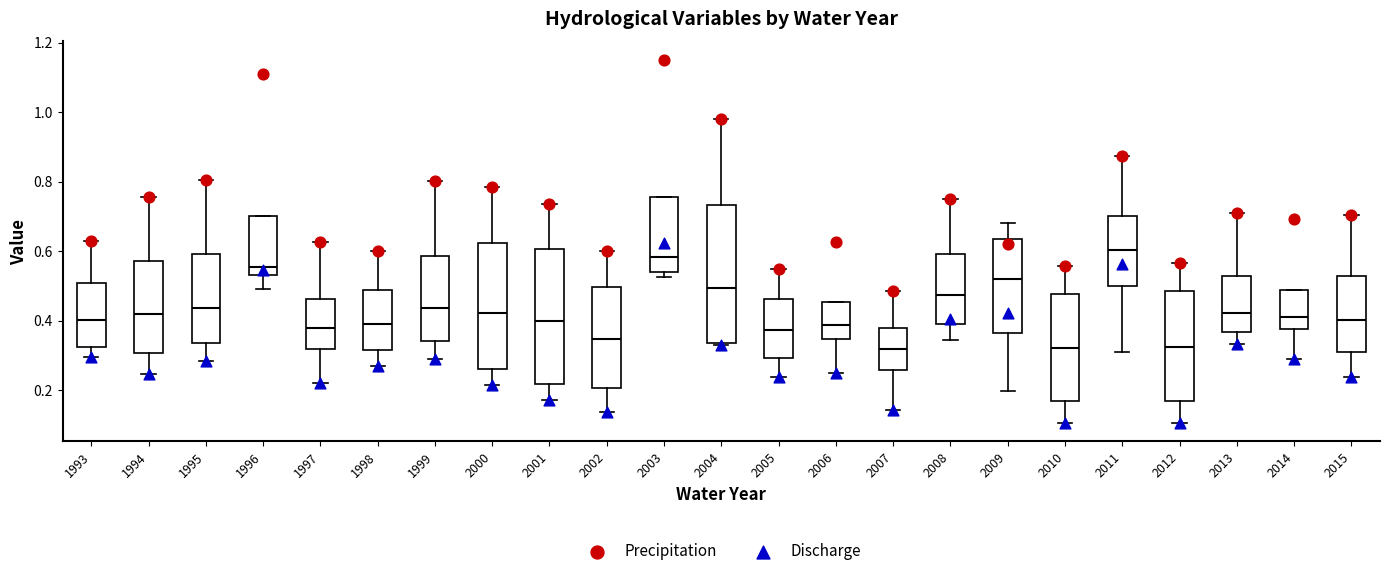

Reading left to right, transcribe this box plot: for each box, give where its median line is, the range the box spans, and where its two whiskers end, as read against the y-axis. The values are not printed on the chart, so give them approximately, as read against the axis.

1993: median 0.40, box 0.32 to 0.50, whiskers 0.30 to 0.64
1994: median 0.42, box 0.30 to 0.58, whiskers 0.24 to 0.76
1995: median 0.44, box 0.34 to 0.60, whiskers 0.28 to 0.80
1996: median 0.56, box 0.54 to 0.70, whiskers 0.50 to 0.70
1997: median 0.38, box 0.32 to 0.46, whiskers 0.22 to 0.62
1998: median 0.40, box 0.32 to 0.48, whiskers 0.28 to 0.60
1999: median 0.44, box 0.34 to 0.58, whiskers 0.28 to 0.80
2000: median 0.42, box 0.26 to 0.62, whiskers 0.22 to 0.78
2001: median 0.40, box 0.22 to 0.60, whiskers 0.18 to 0.74
2002: median 0.34, box 0.20 to 0.50, whiskers 0.14 to 0.60
2003: median 0.58, box 0.54 to 0.76, whiskers 0.52 to 0.76
2004: median 0.50, box 0.34 to 0.74, whiskers 0.32 to 0.98
2005: median 0.38, box 0.30 to 0.46, whiskers 0.24 to 0.54
2006: median 0.38, box 0.34 to 0.46, whiskers 0.24 to 0.46
2007: median 0.32, box 0.26 to 0.38, whiskers 0.14 to 0.48
2008: median 0.48, box 0.38 to 0.60, whiskers 0.34 to 0.74
2009: median 0.52, box 0.36 to 0.64, whiskers 0.20 to 0.68
2010: median 0.32, box 0.16 to 0.48, whiskers 0.10 to 0.56
2011: median 0.60, box 0.50 to 0.70, whiskers 0.32 to 0.88
2012: median 0.32, box 0.16 to 0.48, whiskers 0.10 to 0.56
2013: median 0.42, box 0.36 to 0.52, whiskers 0.34 to 0.72
2014: median 0.42, box 0.38 to 0.48, whiskers 0.30 to 0.48
2015: median 0.40, box 0.32 to 0.52, whiskers 0.24 to 0.70